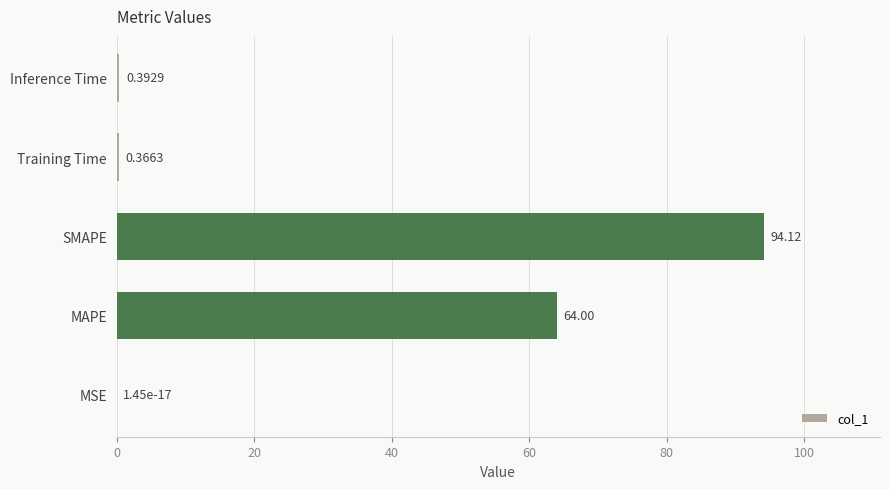

What is the average value?

31.8